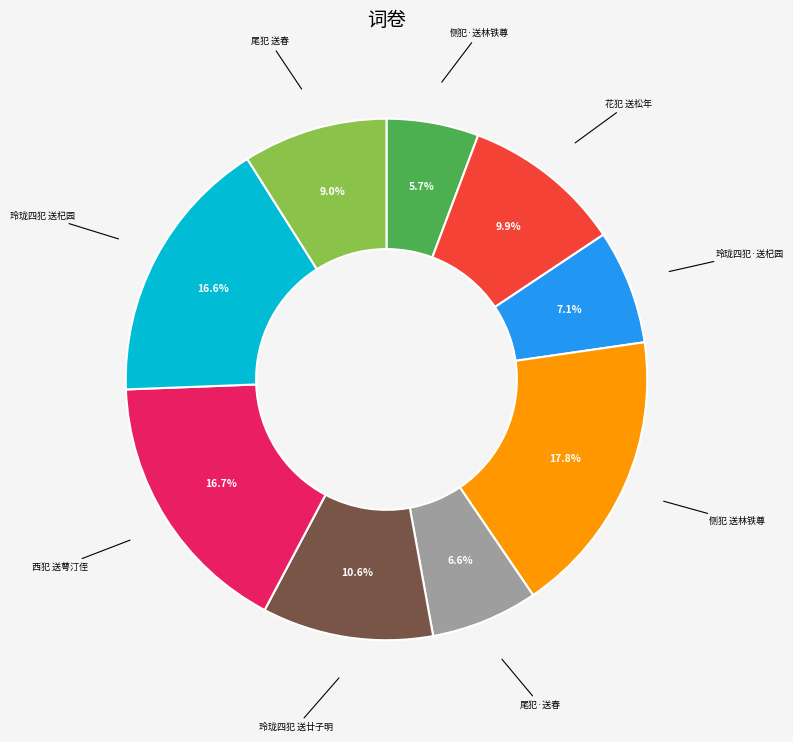

How many segments does this pie chart have?

9